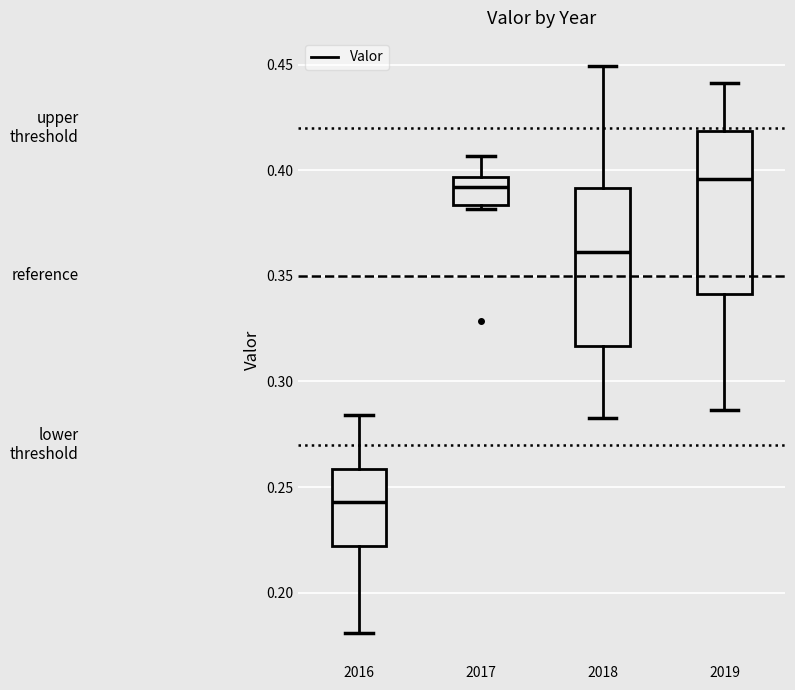

Where is the upper edge of the box at x = 2016 on the y-axis? The values are not printed on the chart, so give them approximately, as read against the axis.

0.260